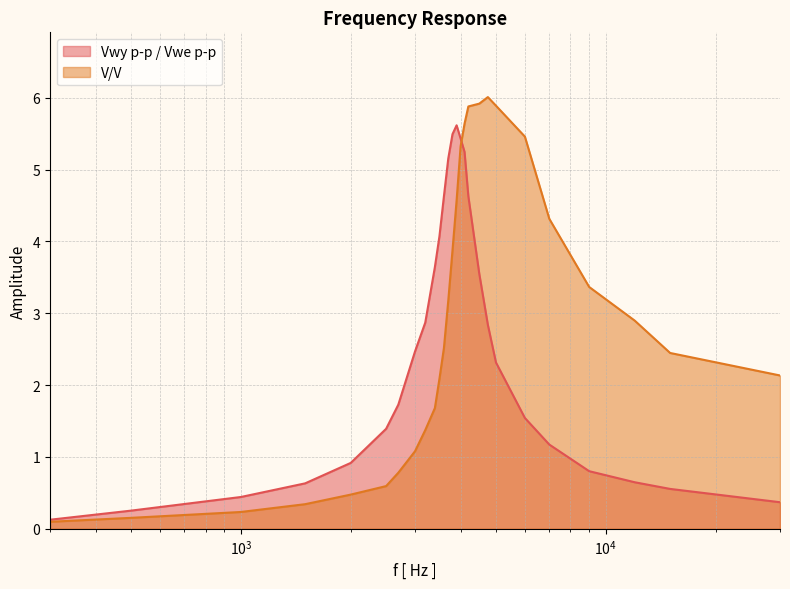

Which series has the largest range (max minus min)?

V/V